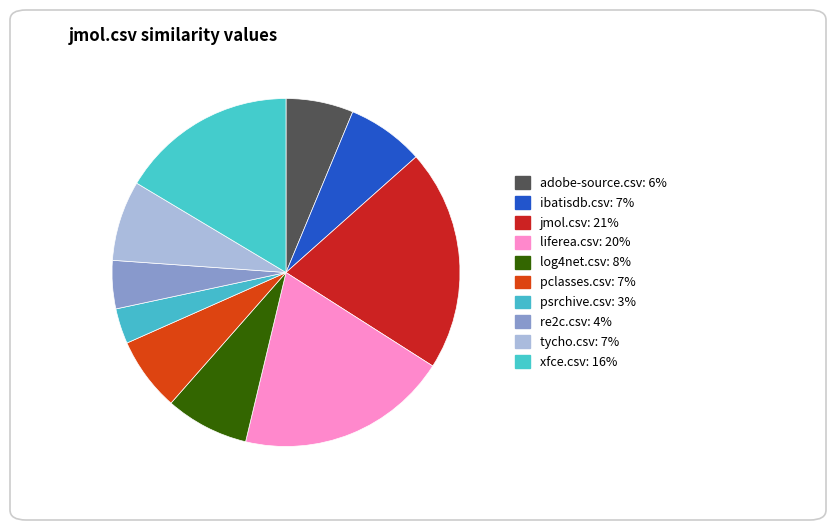

To the nearest percent, what is the combined percentage of tycho.csv and liferea.csv?

27%